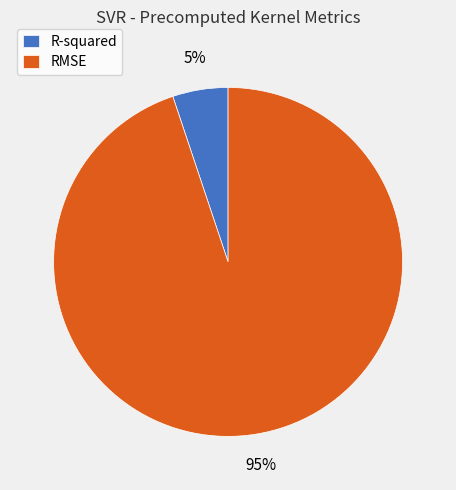

Rank the categories by value from lowest to highest.

R-squared, RMSE